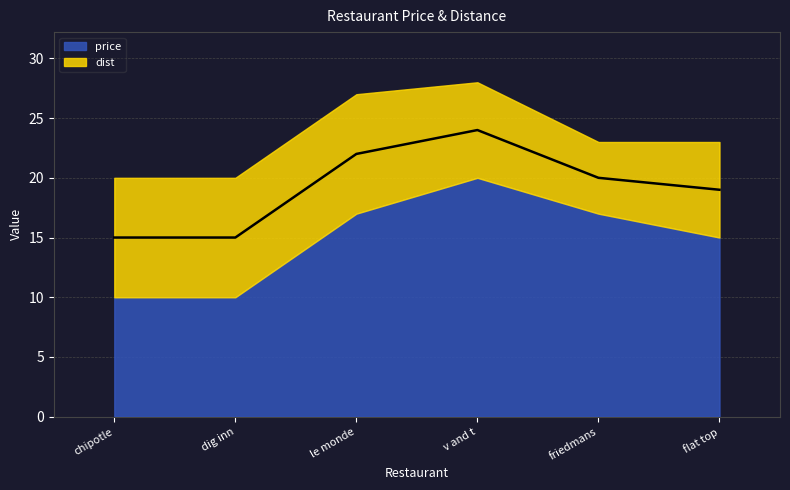

At which label does the data first exceed 20?

le monde